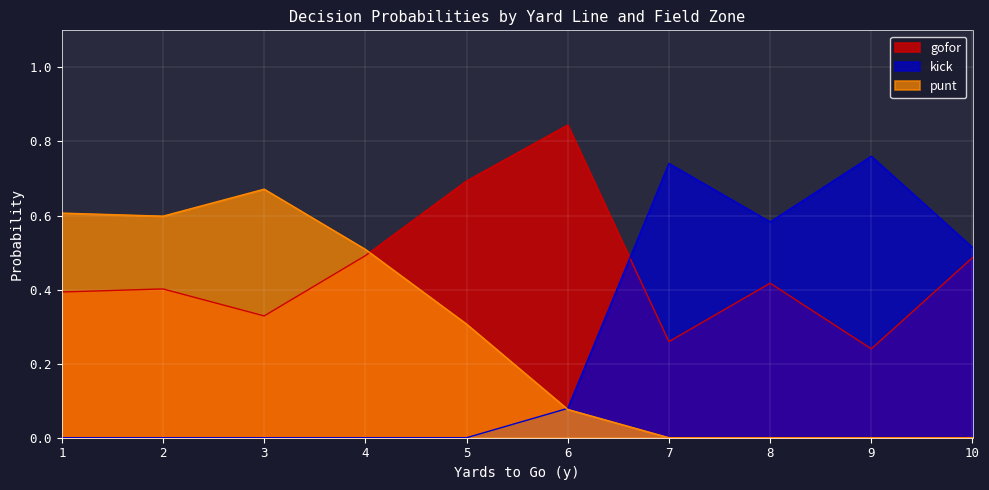

Which series has the widest spread of values?

kick